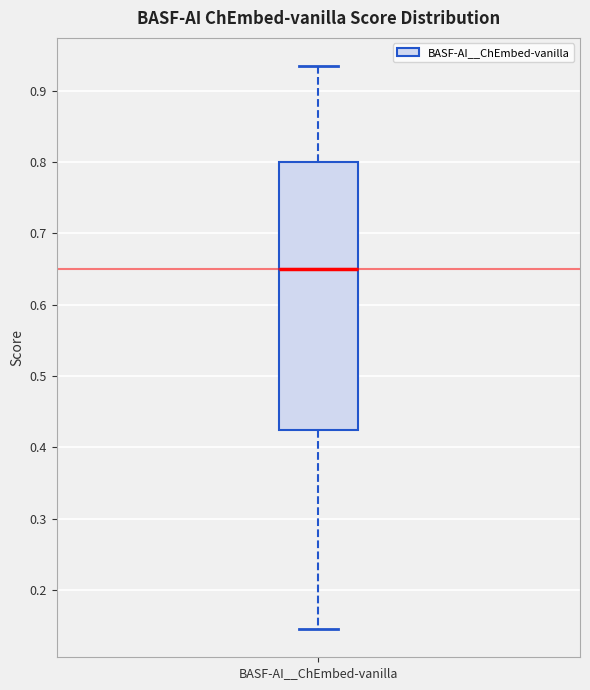

Read this box plot against the y-axis: the position of the median line, the range covered by the box, and the ends of both whiskers. The values are not printed on the chart, so give them approximately, as read against the axis.

median 0.65, box 0.42 to 0.80, whiskers 0.14 to 0.93